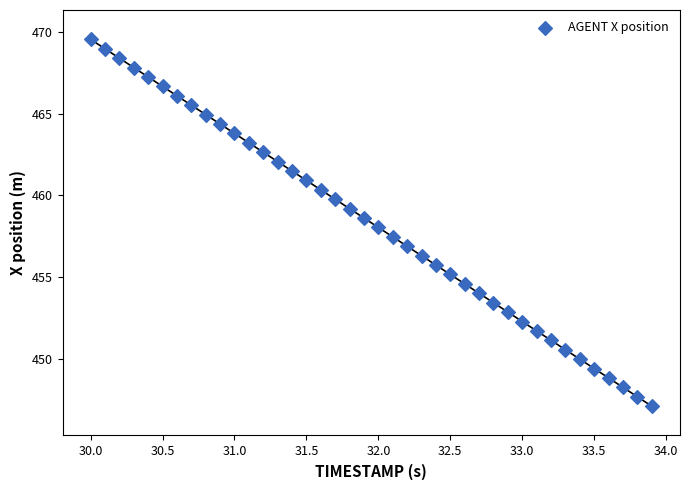

What is the range of X values (max minus min)?

3.9